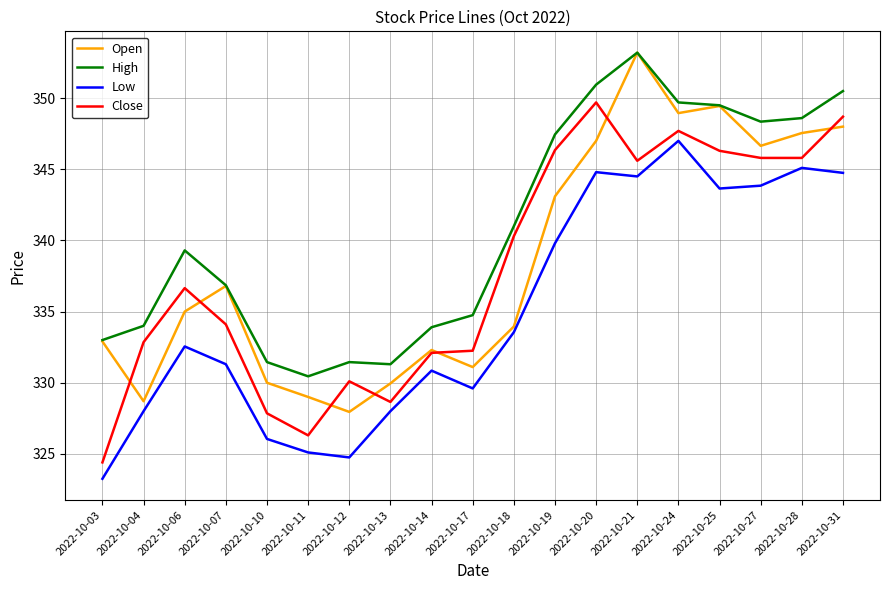

At 2022-10-12, list the series in order from smallest to largest.

Low, Open, Close, High